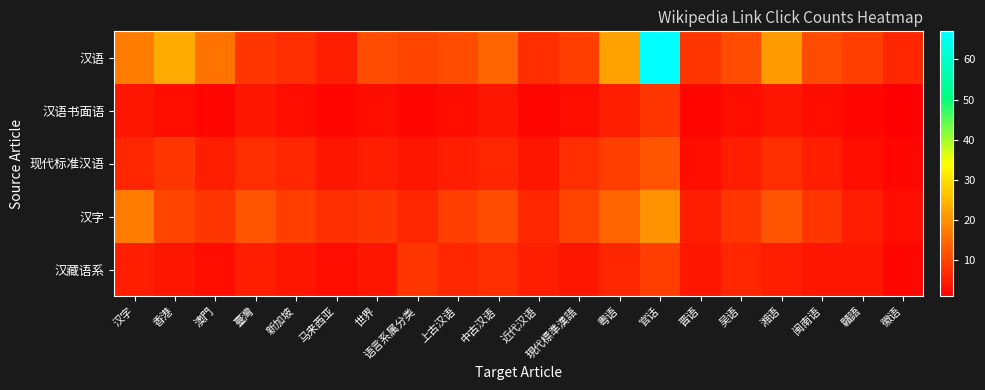

Which series has the largest total across all categories?

汉语